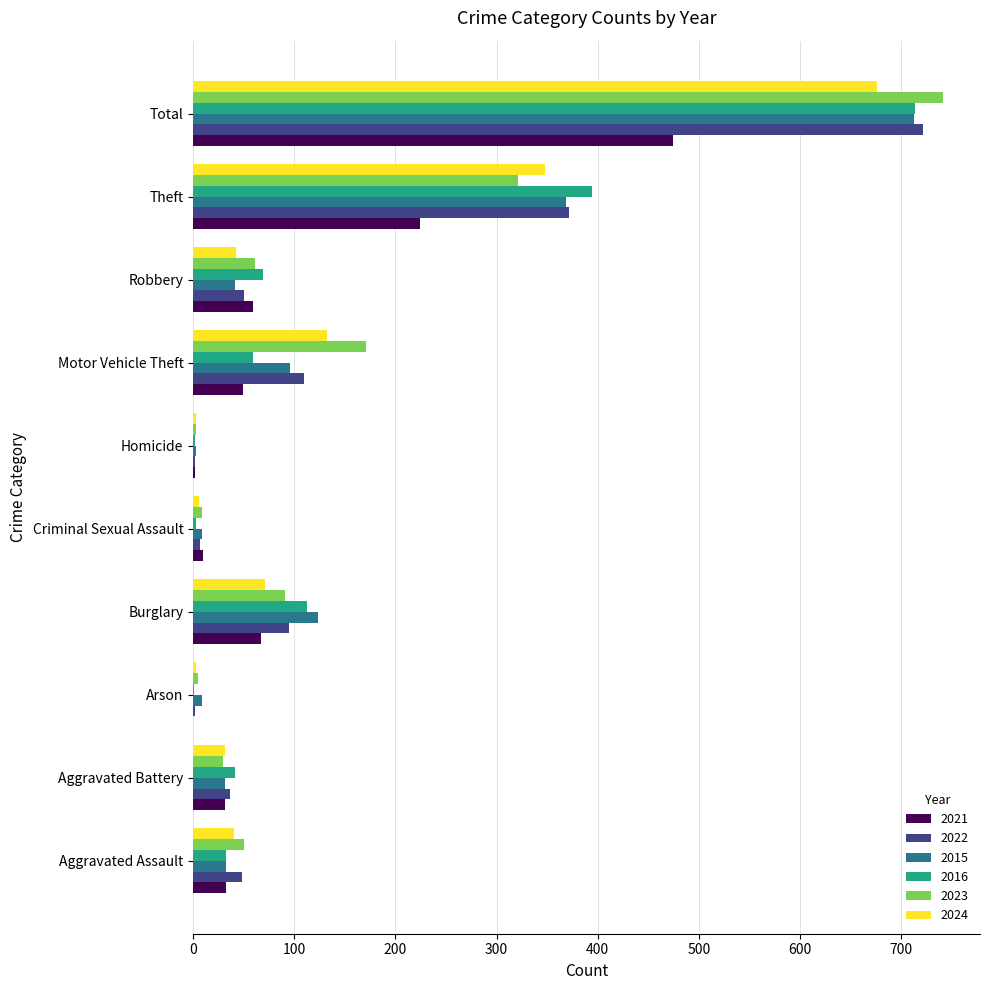

True or false: 2024 has a value of 132 at Motor Vehicle Theft.

True